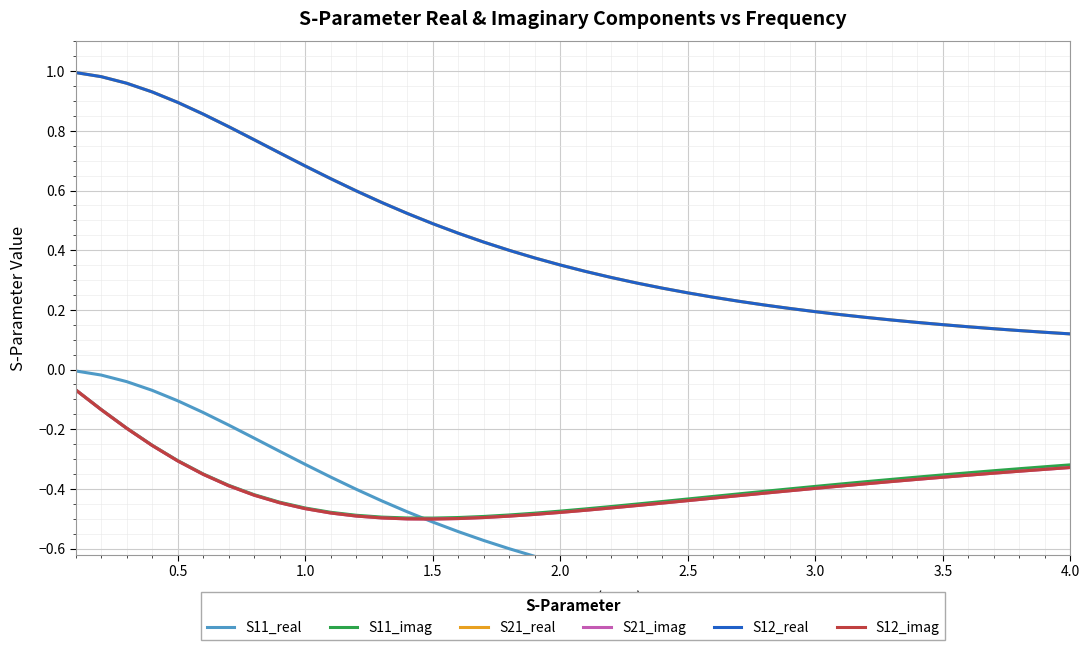

What is the greatest value displayed?

1.0